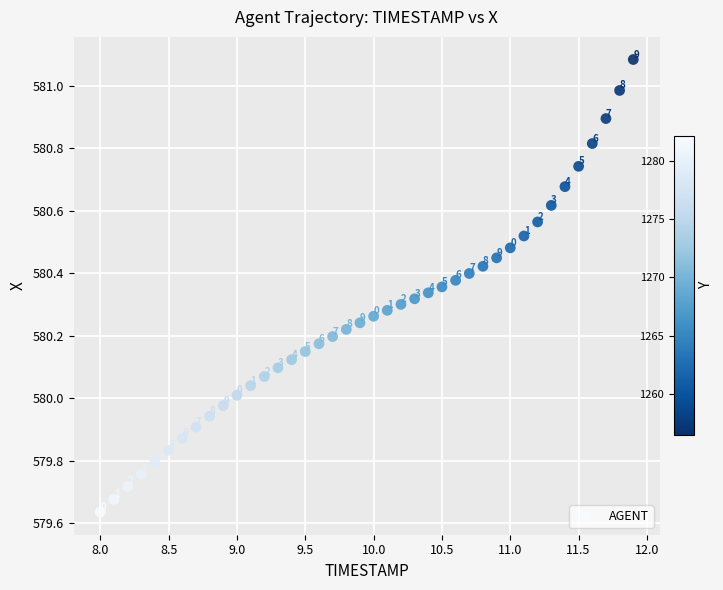

What is the range of Y values (max minus min)?

1.4